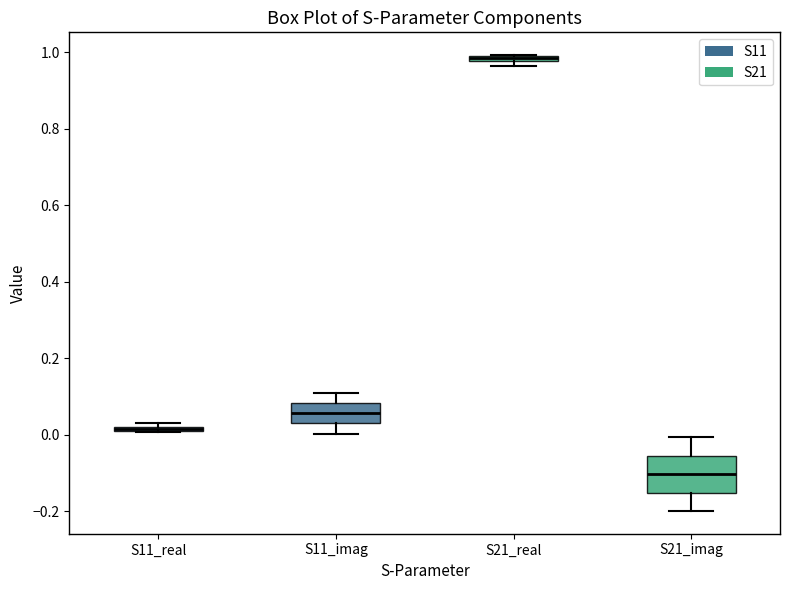

Which box is the tallest, from its lower edge to its upper edge?

S21_imag